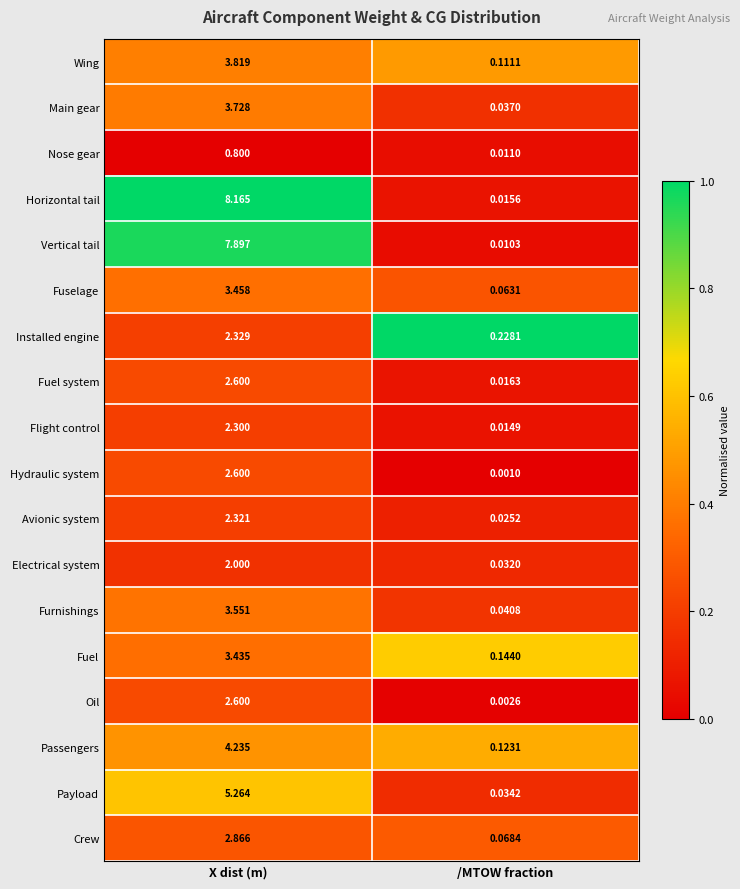

What is the total value across all series at /MTOW fraction?

1.0